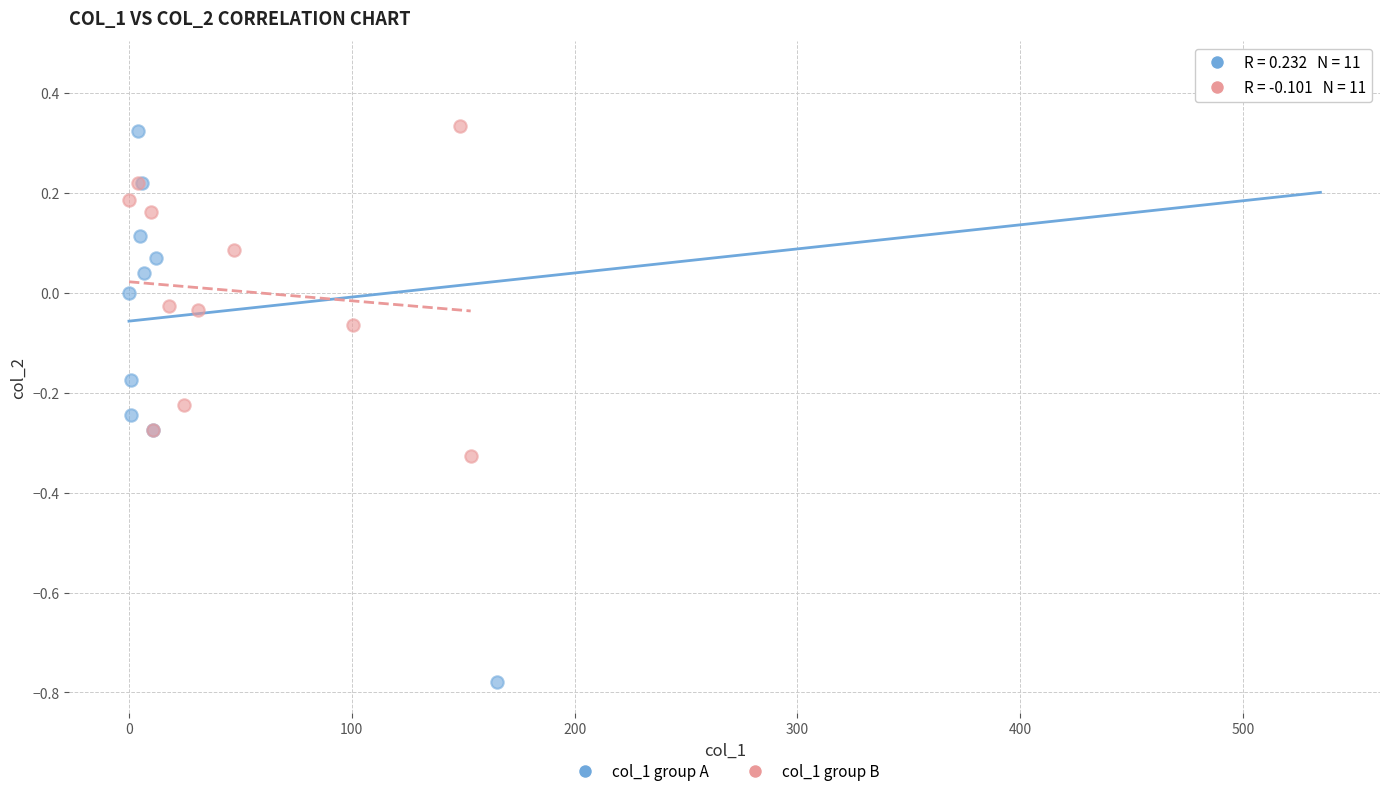

Which series has the largest Y range (max minus min)?

col_1 group A